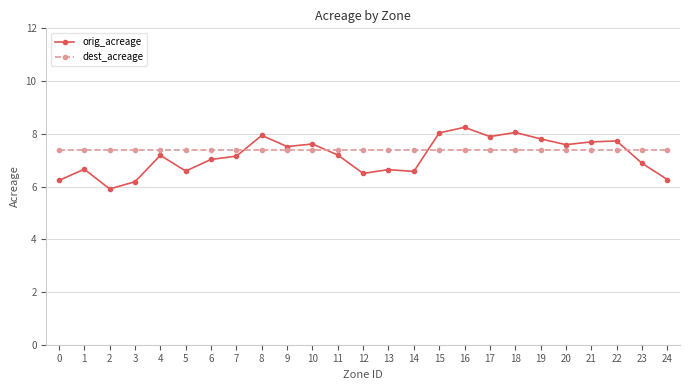

Which series has the largest total across all categories?

dest_acreage